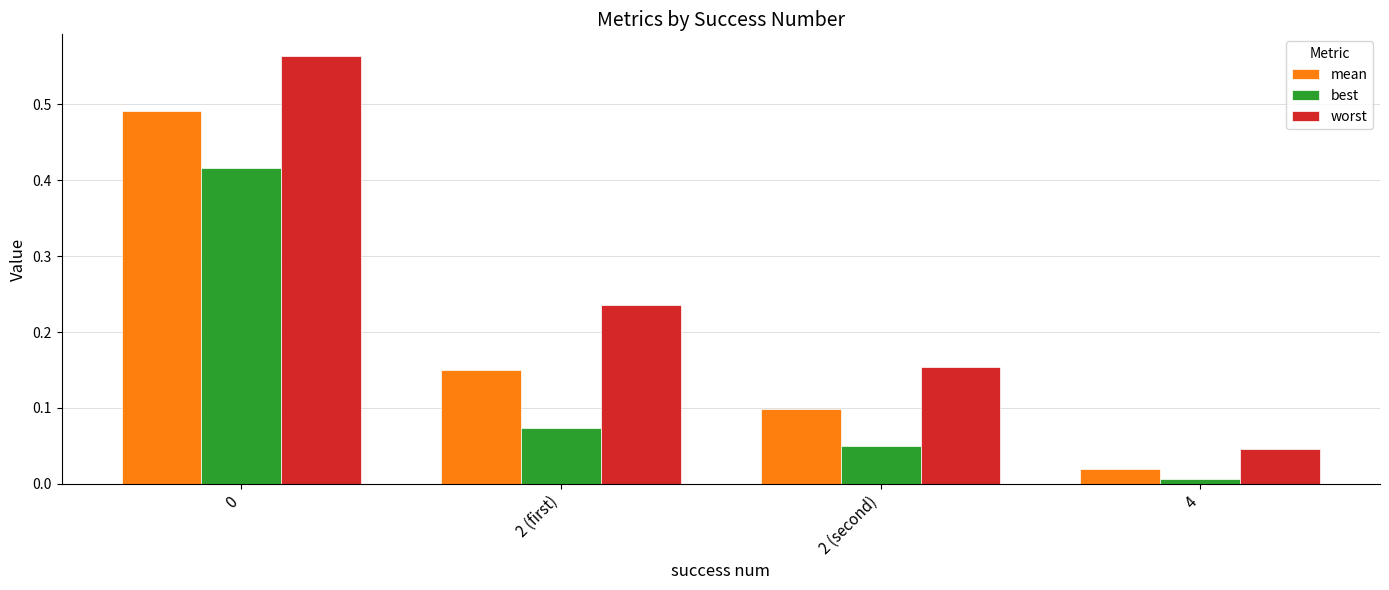

How many categories are shown in the chart?

4